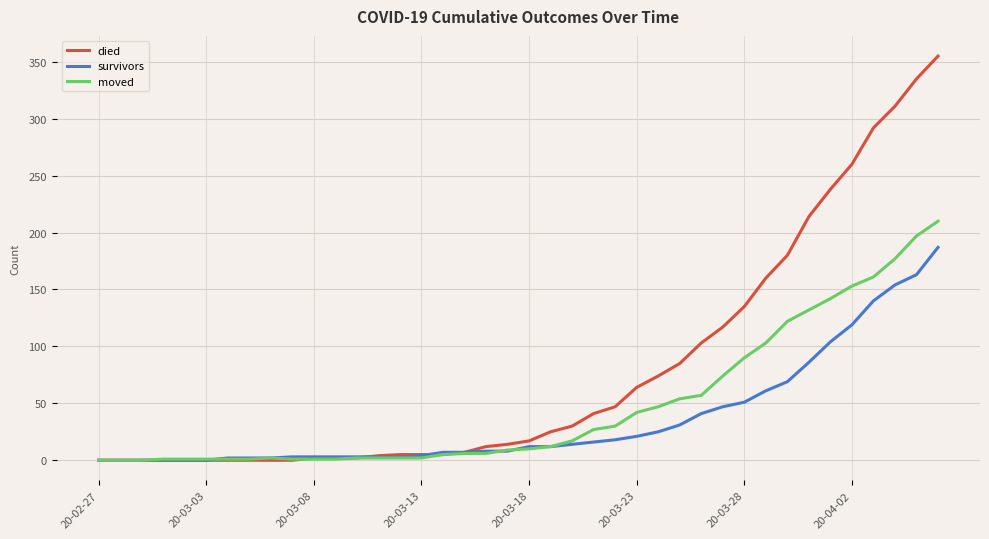

Rank the series by their maximum value, from highest to lowest.

died, moved, survivors